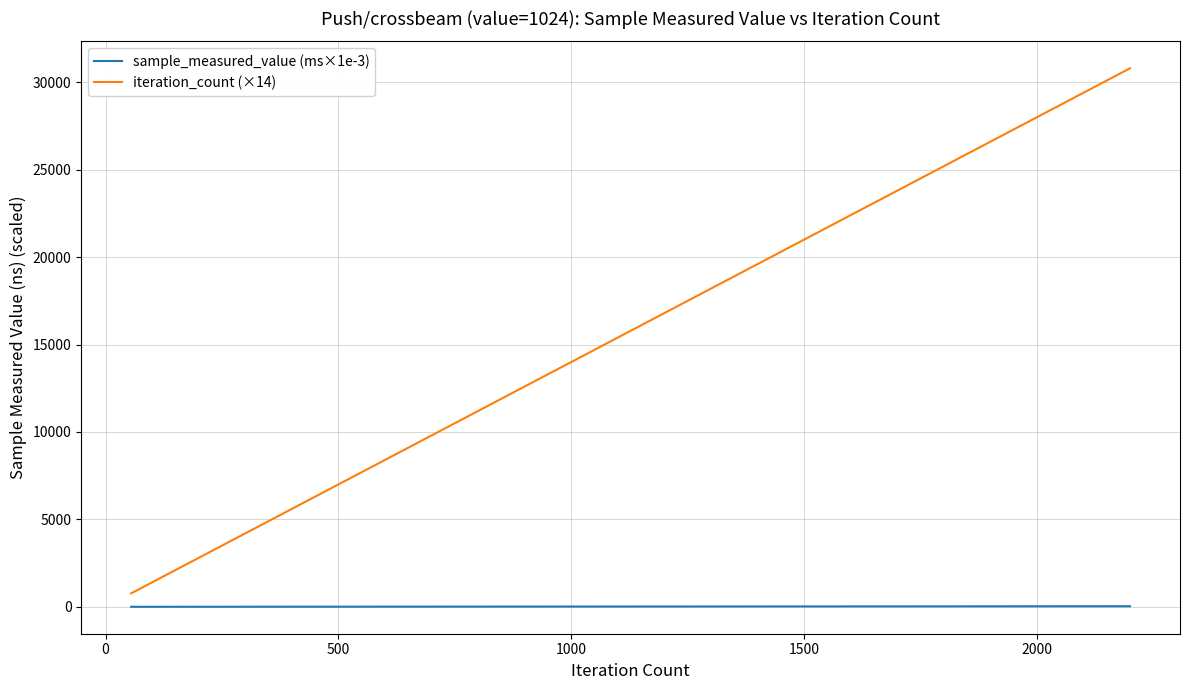

Which series has the widest spread of values?

iteration_count (×14)